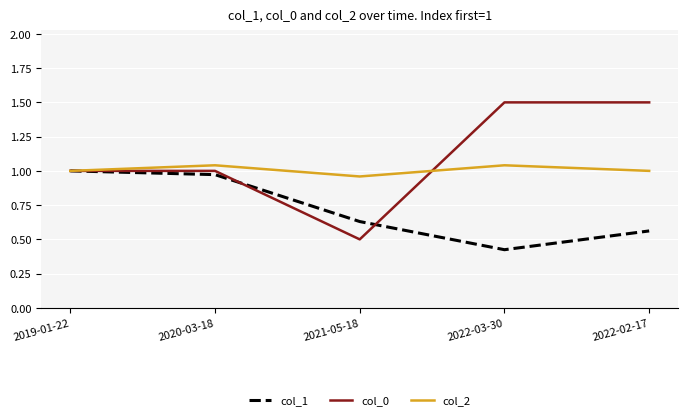

Which series changed the most between 2021-05-18 and 2022-03-30?

col_0